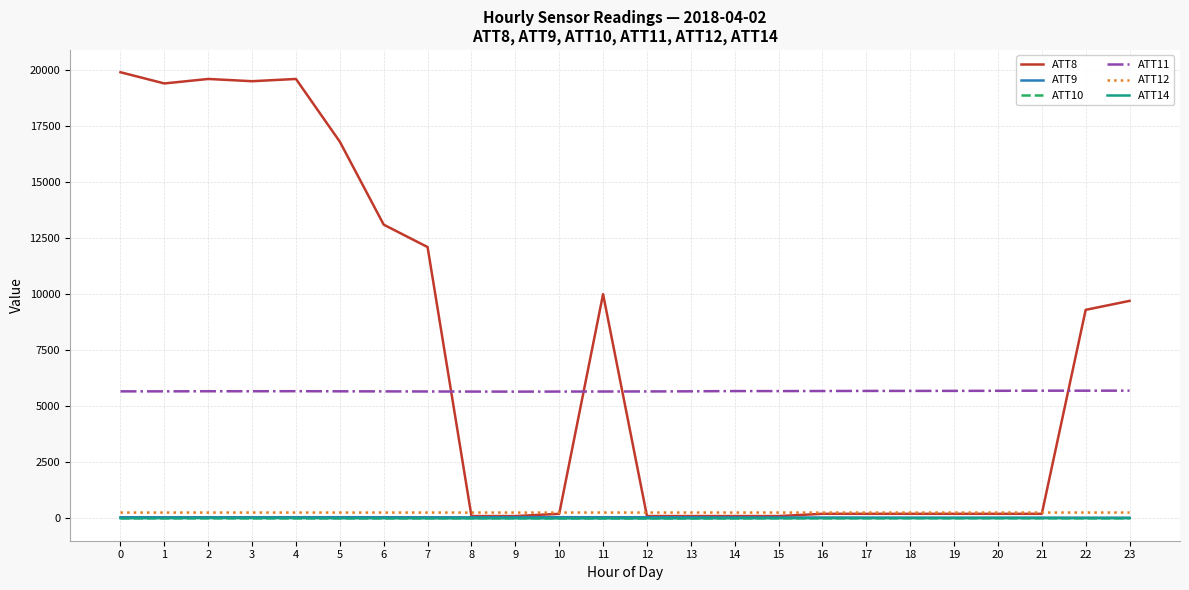

The value of ATT11 at 22 is 9512.9. True or false?

False